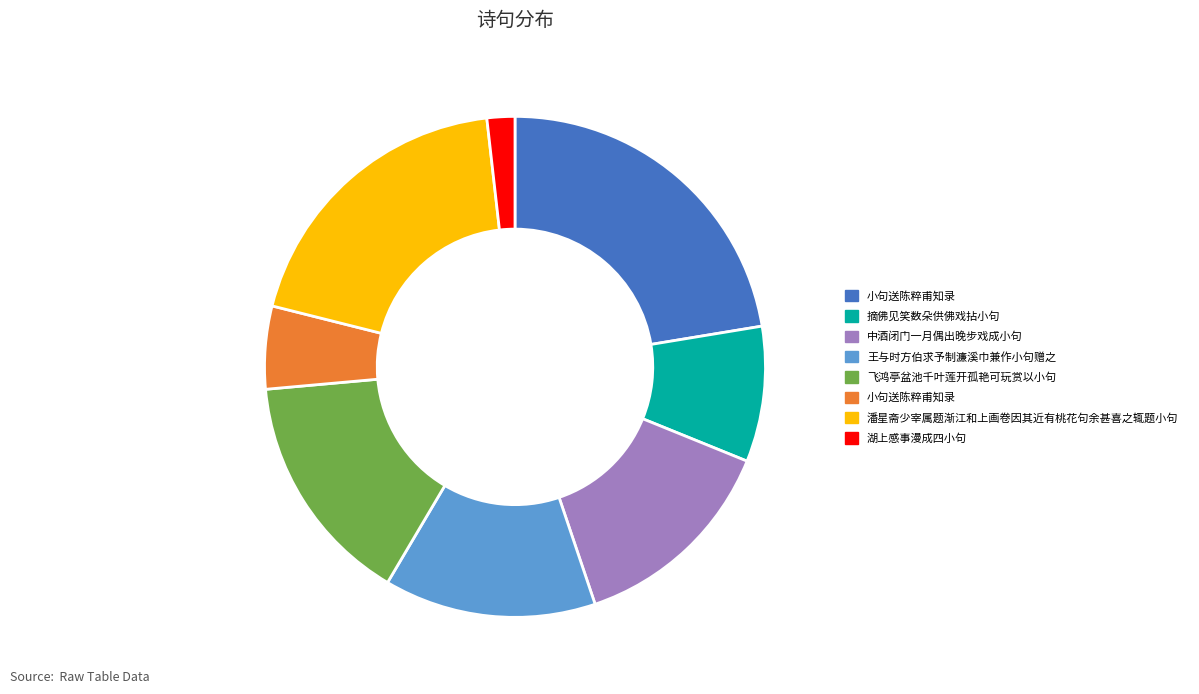

Does any single category account for the majority?

No